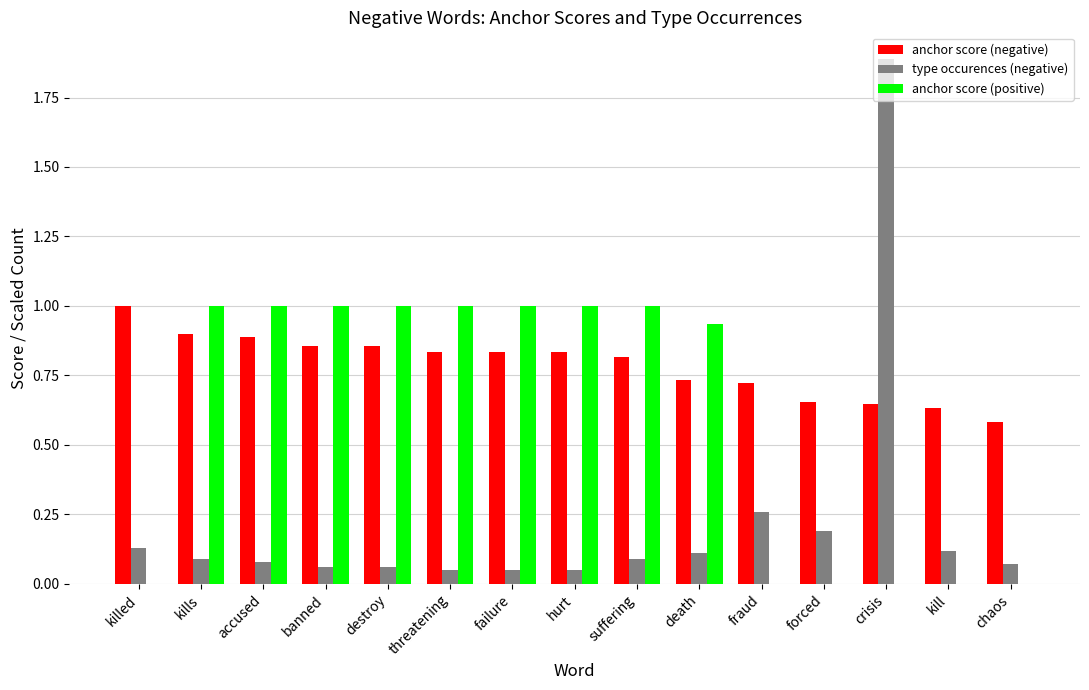

Which category has the highest value across all series?

crisis